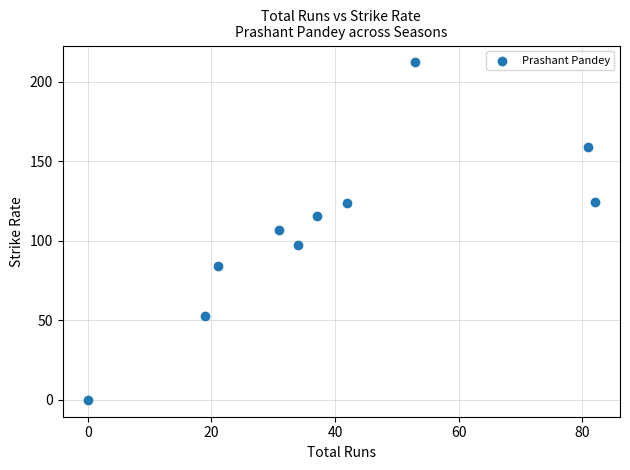

What is the range of Y values (max minus min)?

212.0